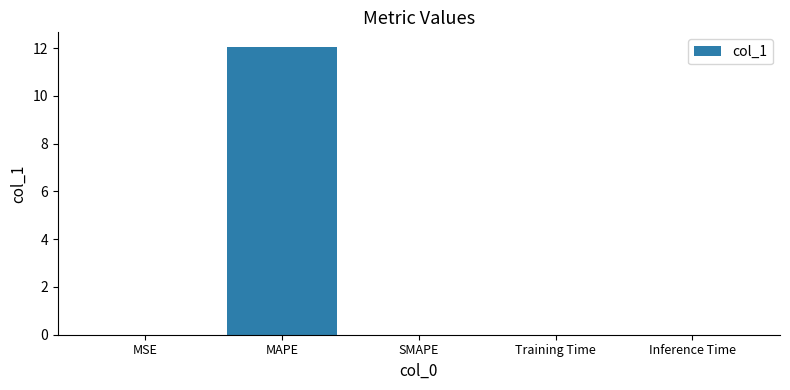

Between MSE and MAPE, which is larger?

MAPE